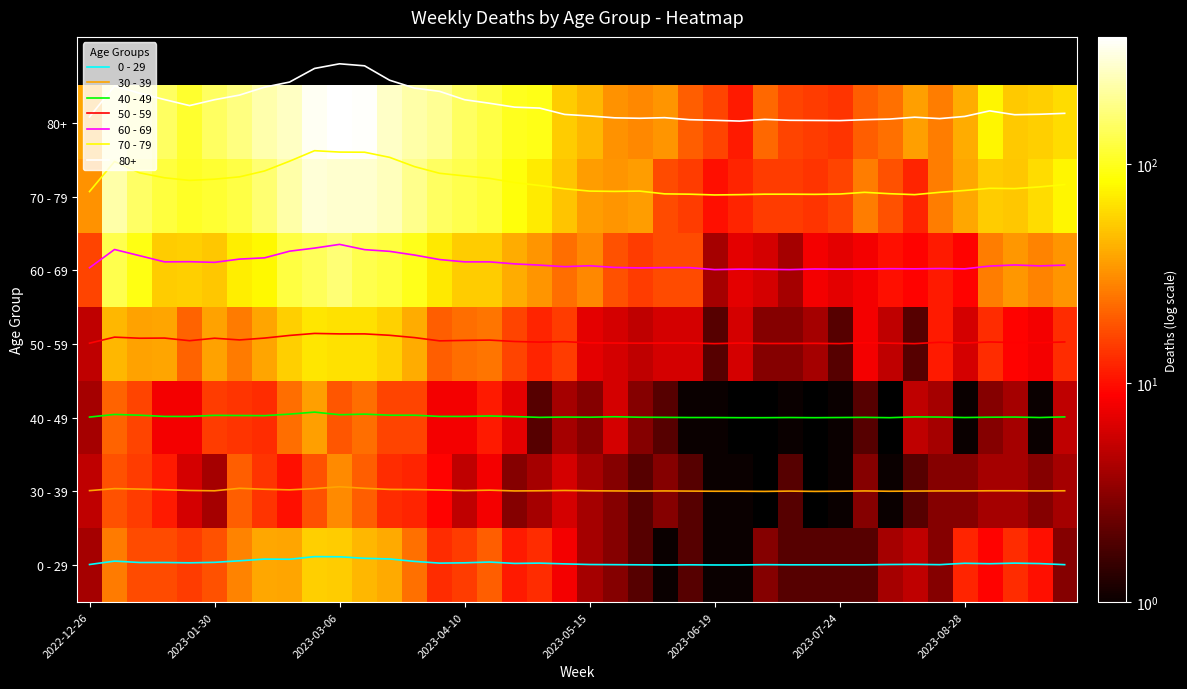

Is it true that 60 - 69 equals 4.0 at 24?

True